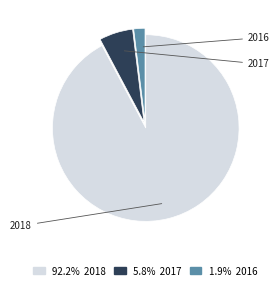

Is there any slice that represents more than half of the pie?

Yes